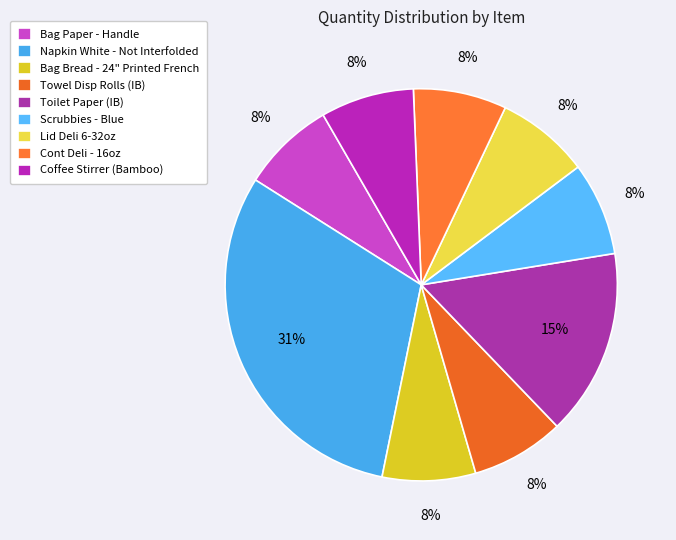

How many segments does this pie chart have?

9